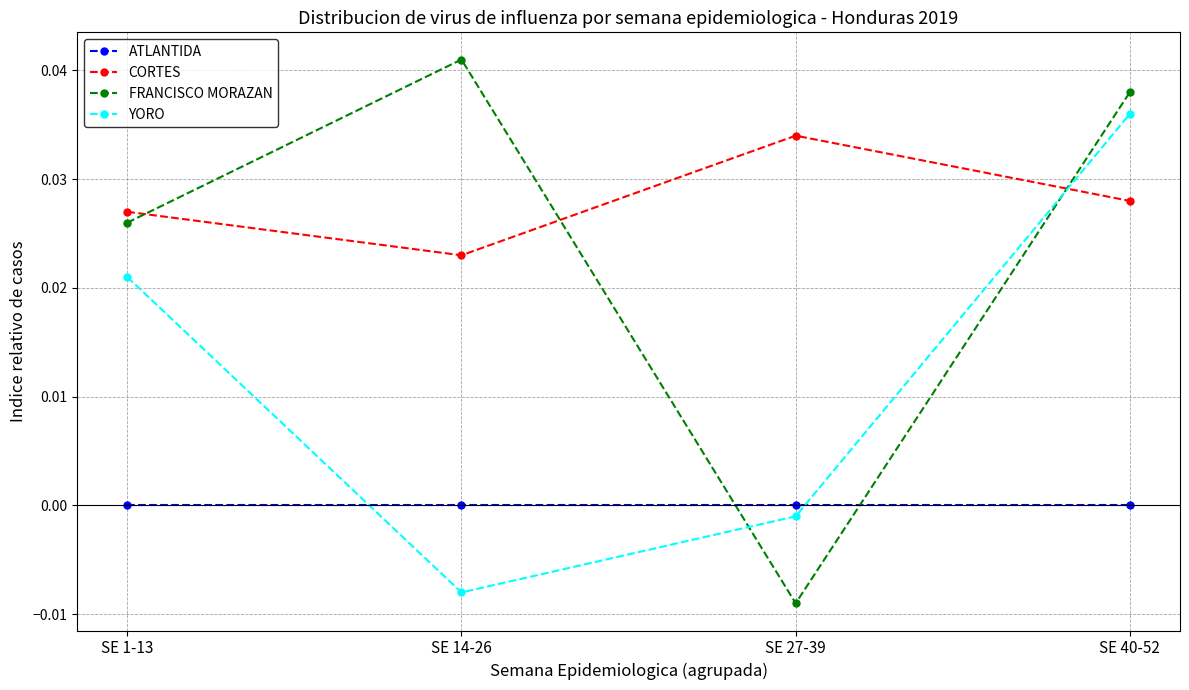

In YORO, how many points are lower than both neighbors (excluding endpoints)?

1